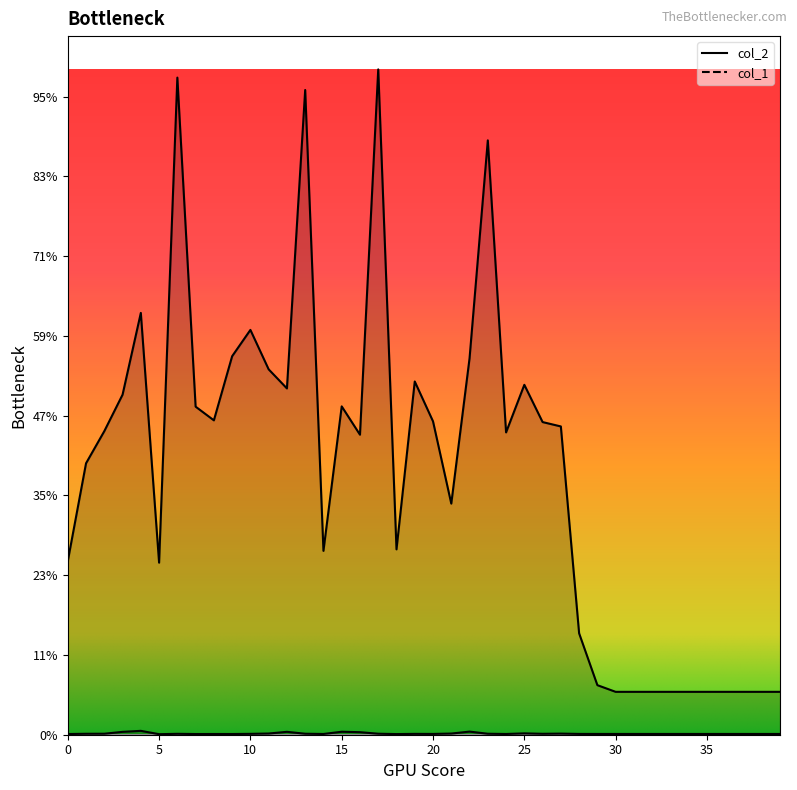

True or false: col_2 and col_1 intersect in this chart.

False